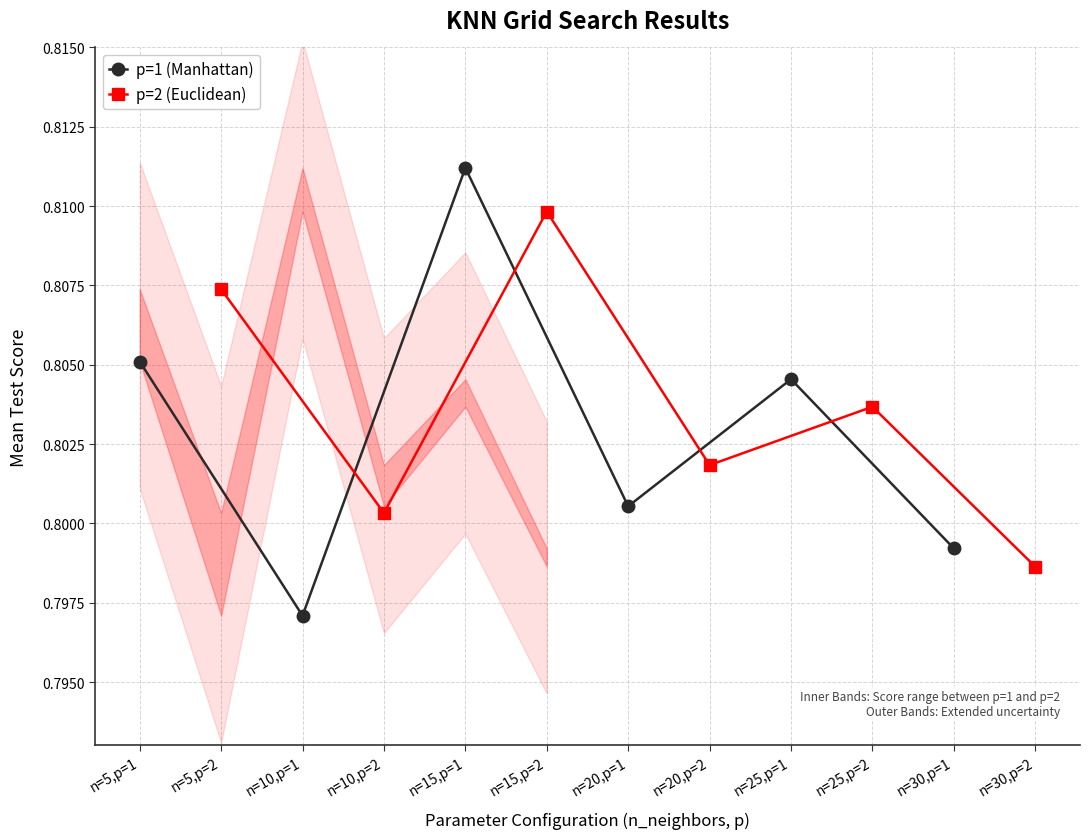

Where is the first local minimum for p=1 (Manhattan)?

n=10,p=1